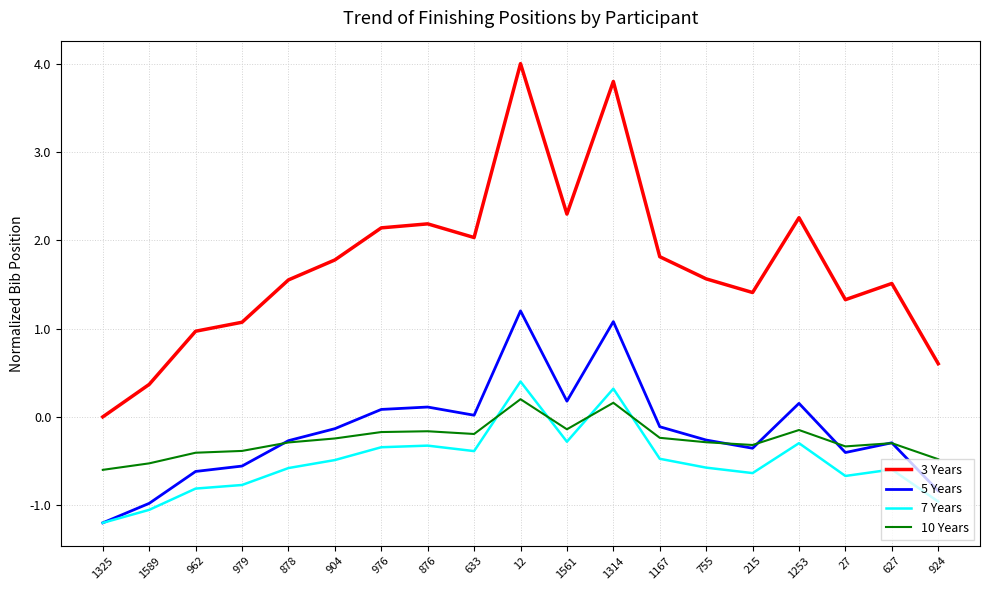

What is the total value across all series at 1325?

-3.0